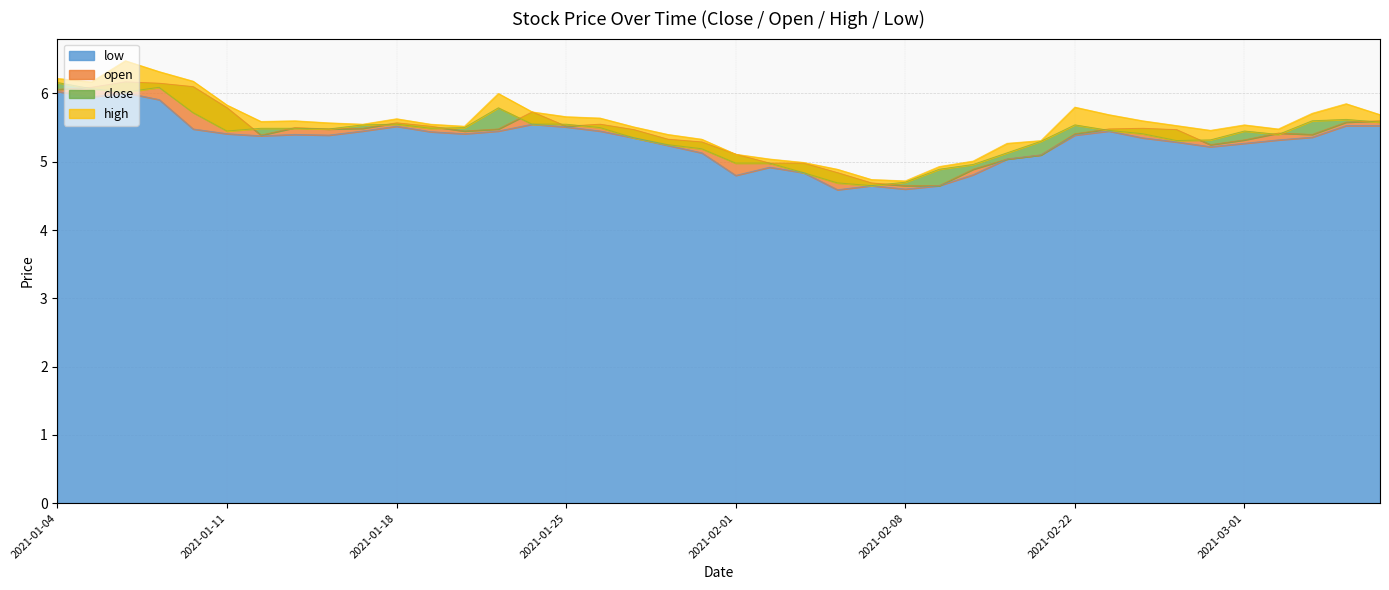

Where is open nearest to the value 5?

2021-02-02